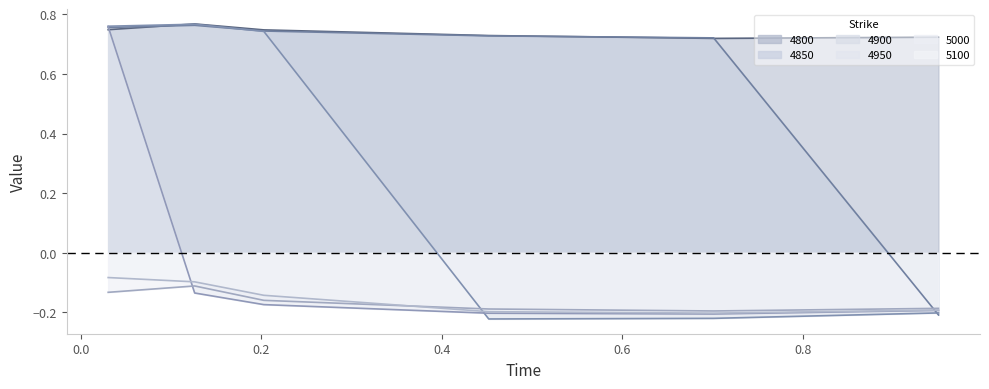

True or false: 5000 and 4800 intersect in this chart.

False